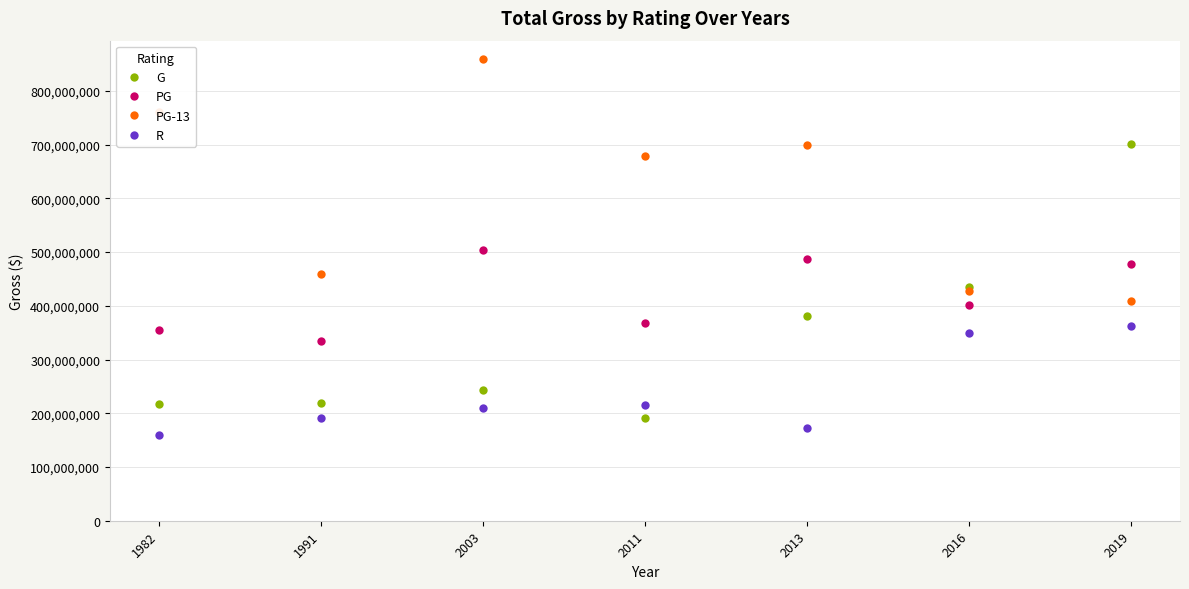

What are all the series names shown in the legend?

G, PG, PG-13, R